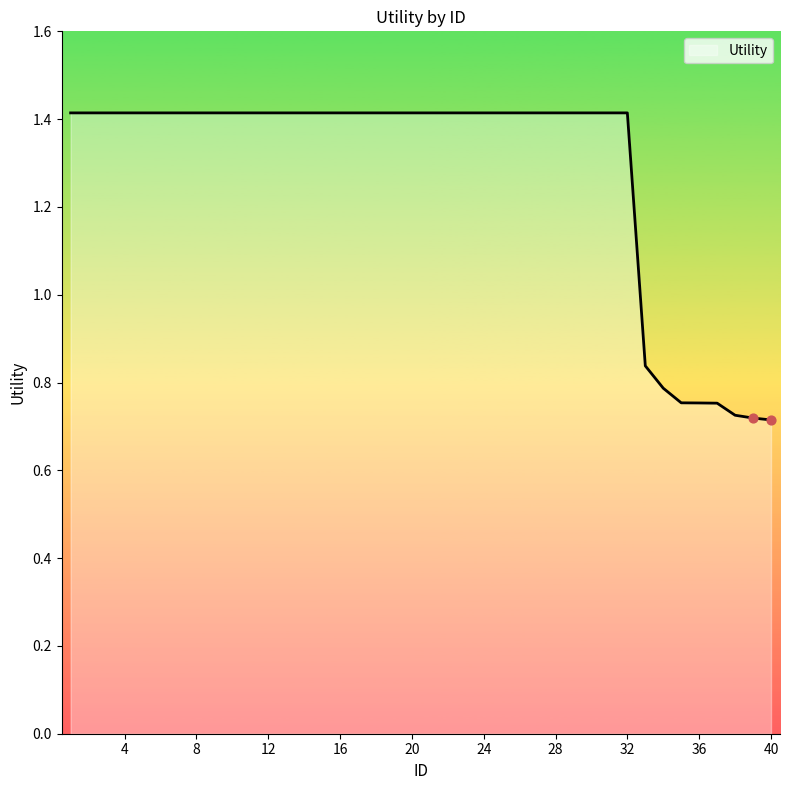

What is the greatest value displayed?

1.4